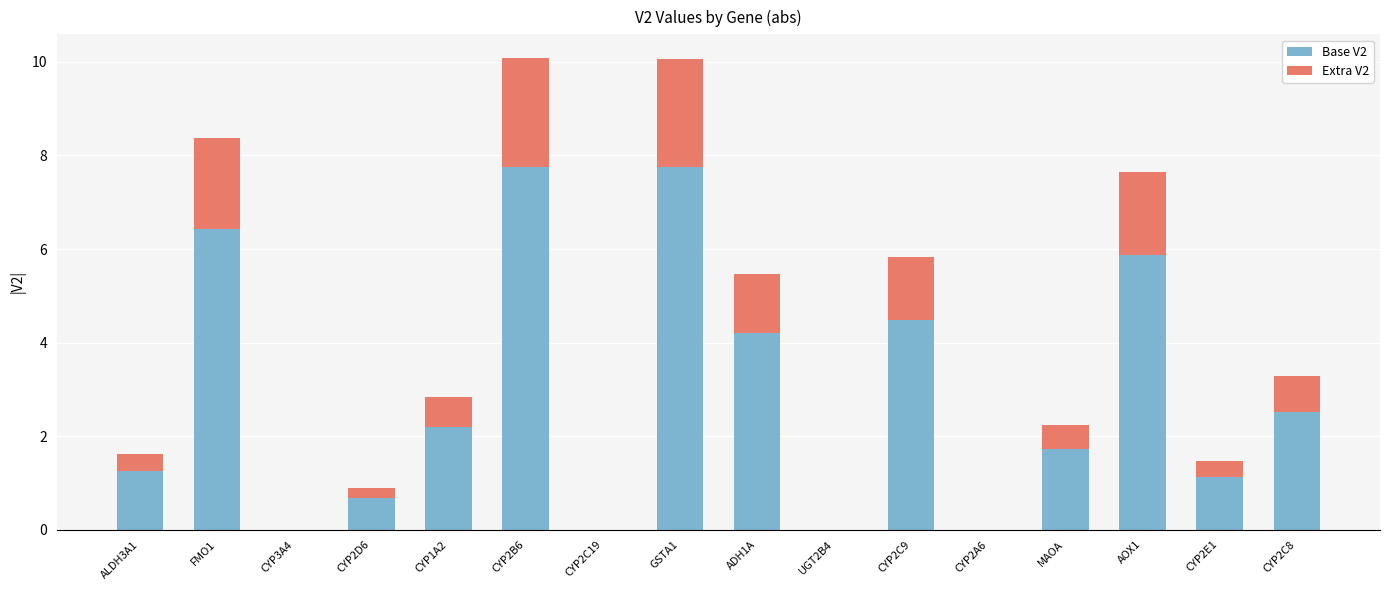

The Base V2 series shows 0.0 at CYP3A4. True or false?

True